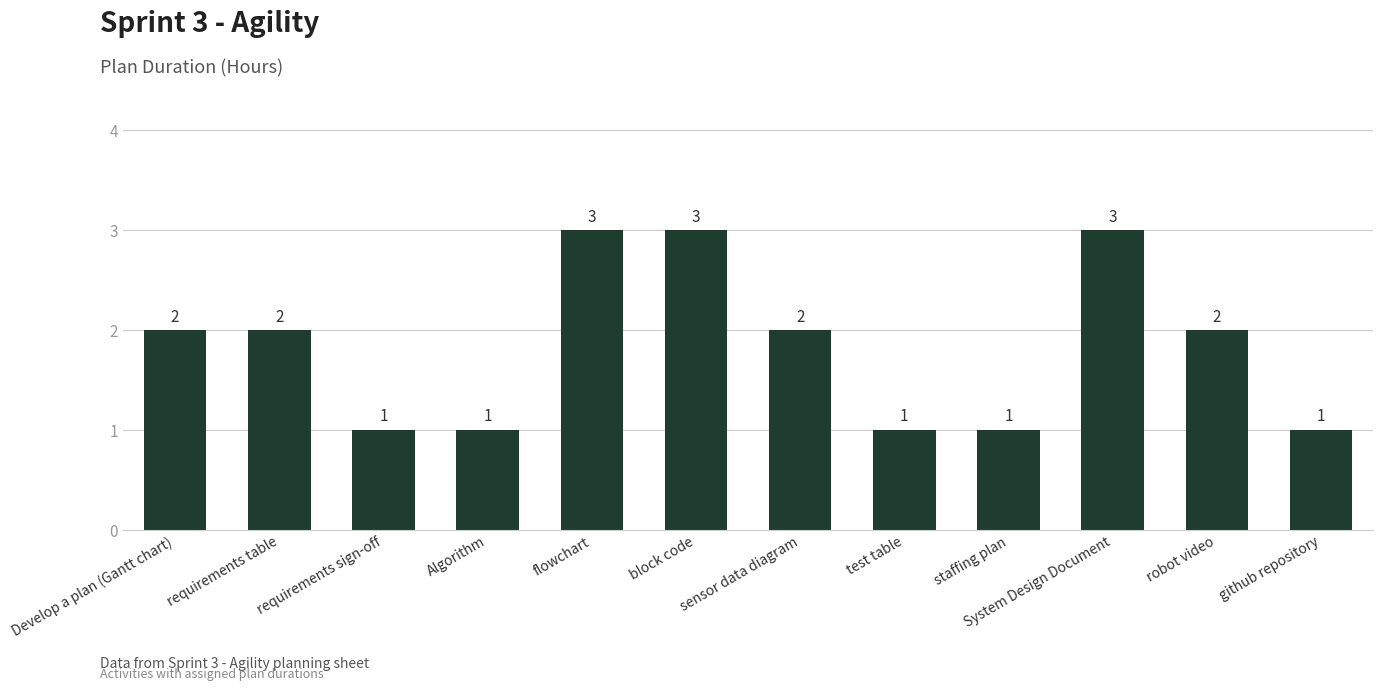

What is the ratio of the value at block code to the value at System Design Document?

1.0